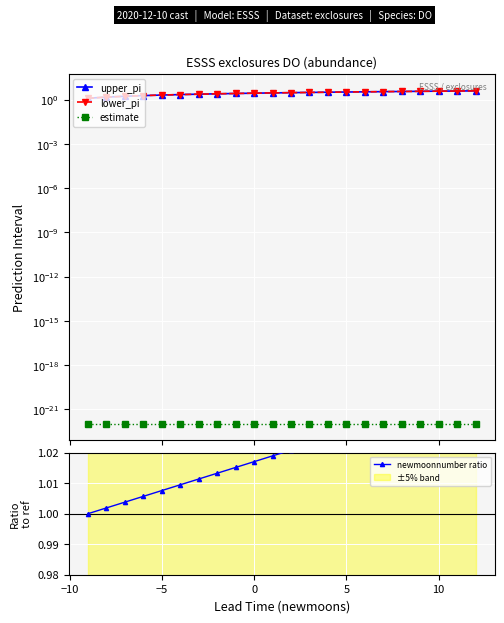

What is the highest value of the lower_pi series?

3.9